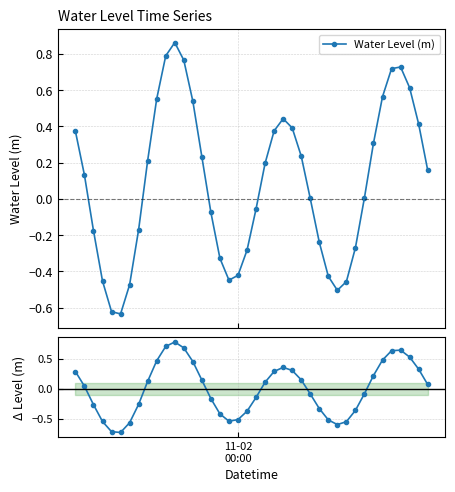

In Water Level (m), how many points are lower than both neighbors (excluding endpoints)?

3